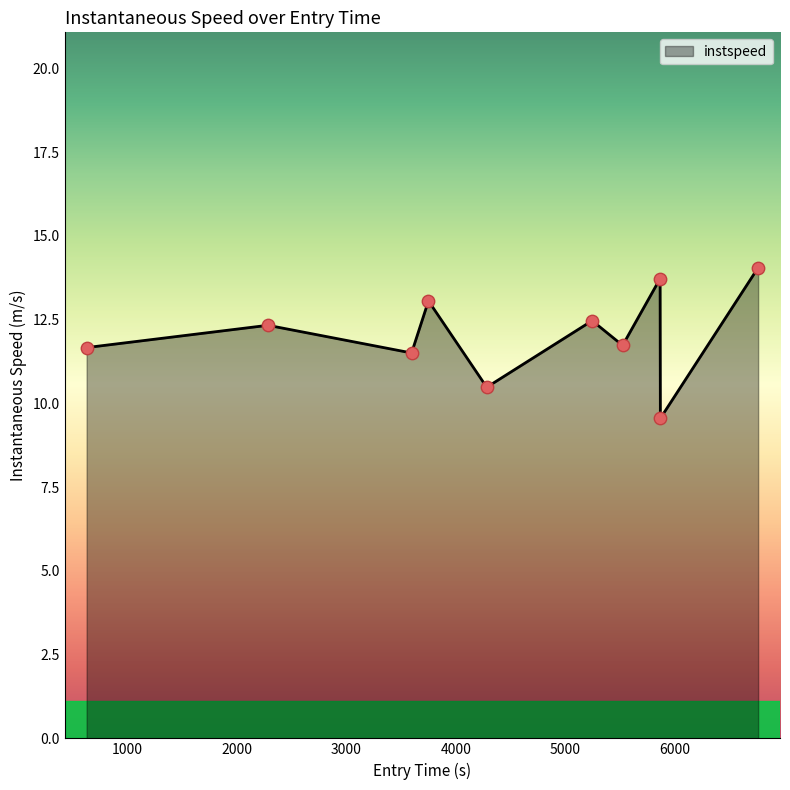

What is the difference between the maximum and minimum values?

4.5